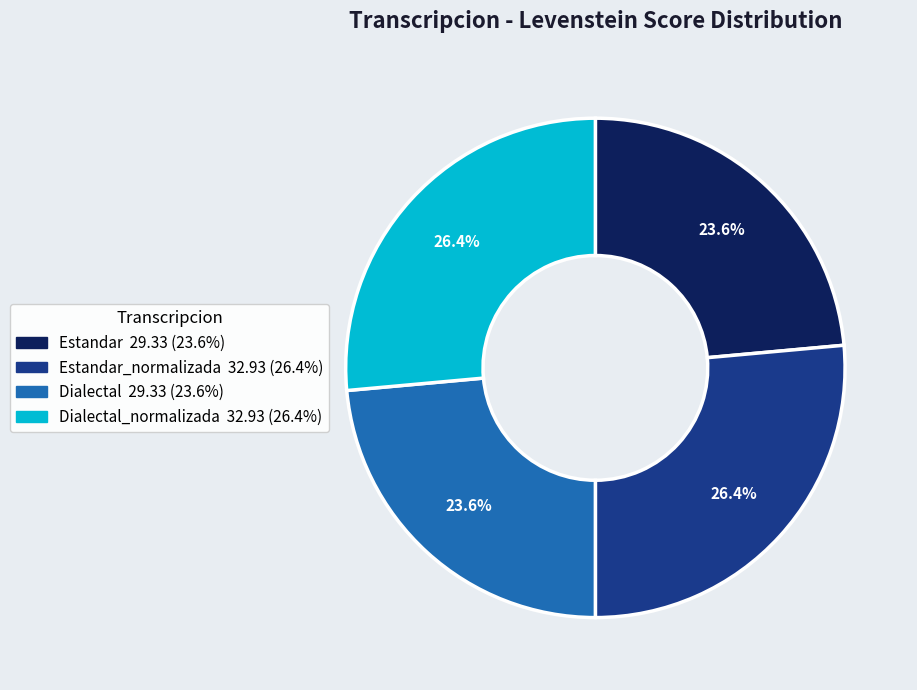

Is there a majority slice in this chart?

No